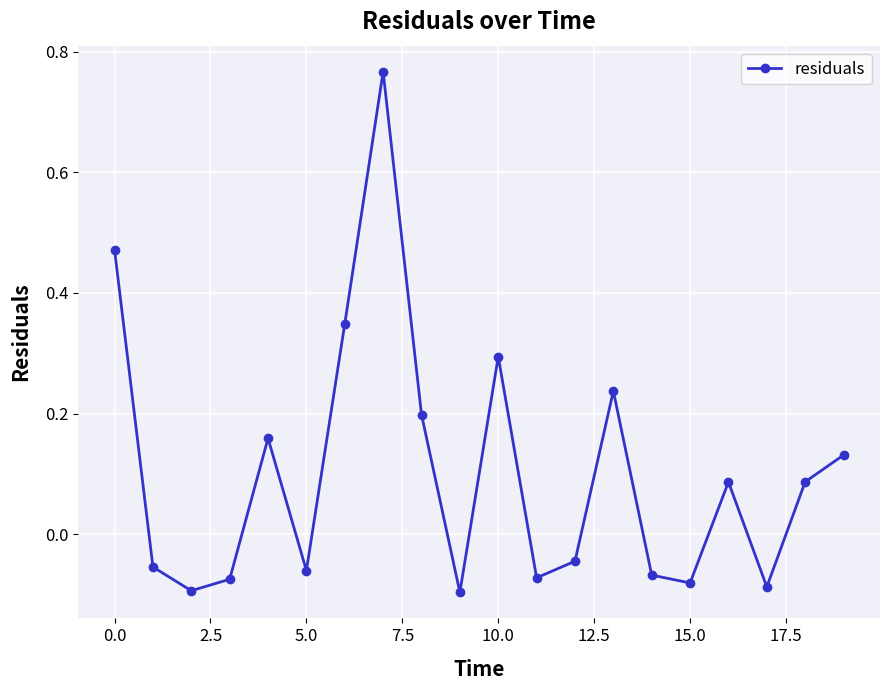

How many negative values are there?

10